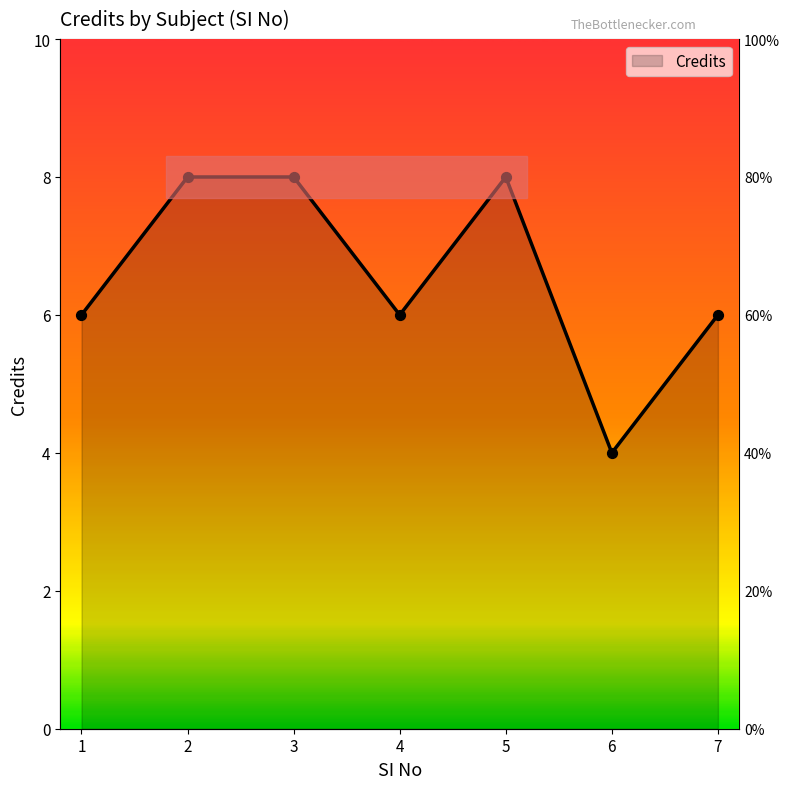

Approximately how many times larger is the value at 4 compared to 6?

1.5